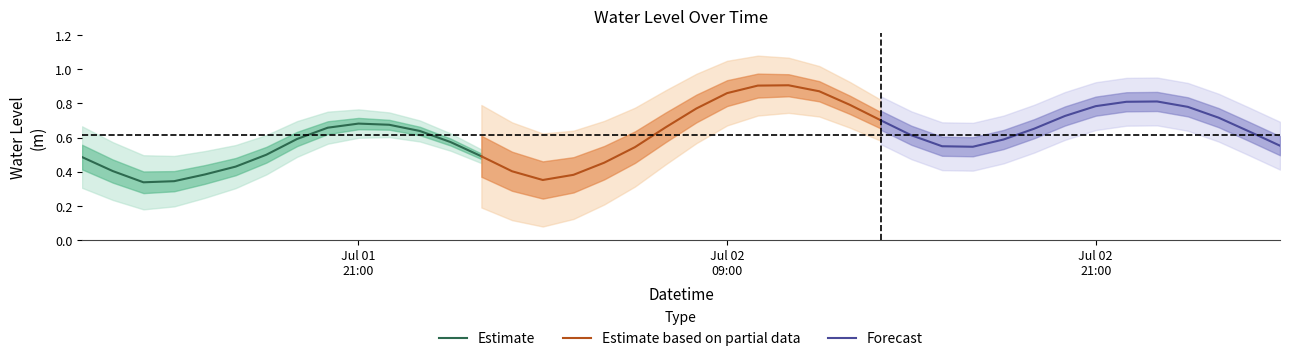

What is the difference between the maximum and minimum values in the Forecast series?

0.3